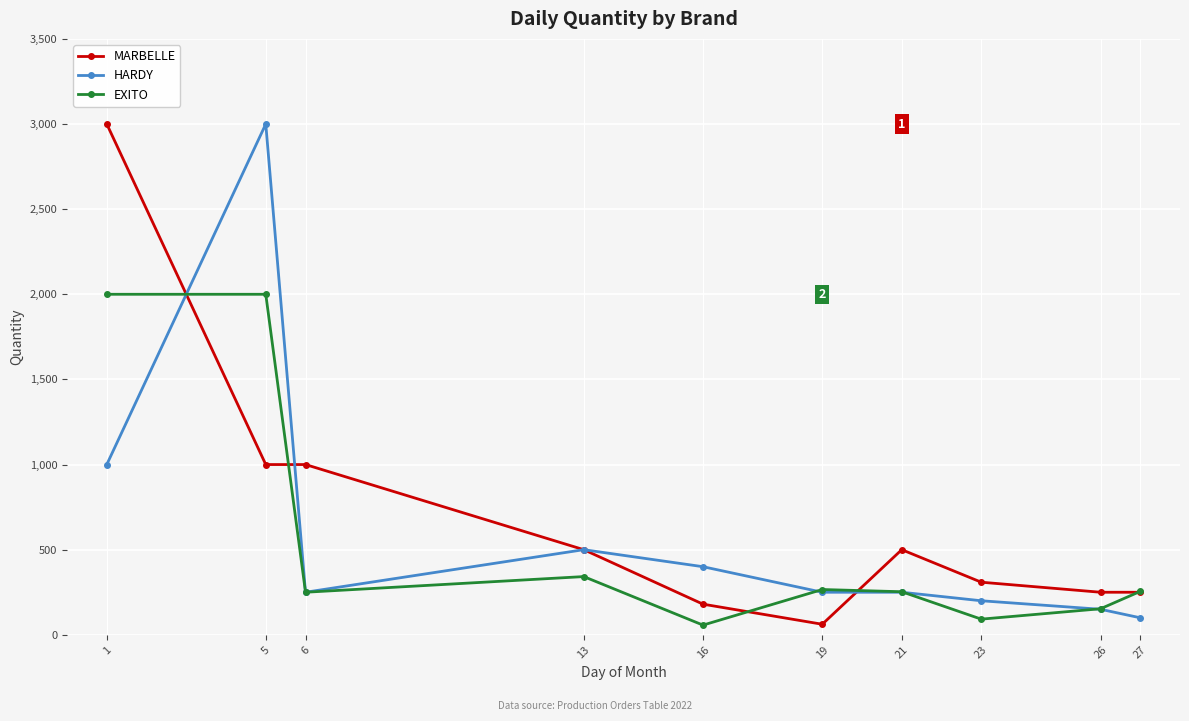

Count the number of categories in the chart.

10